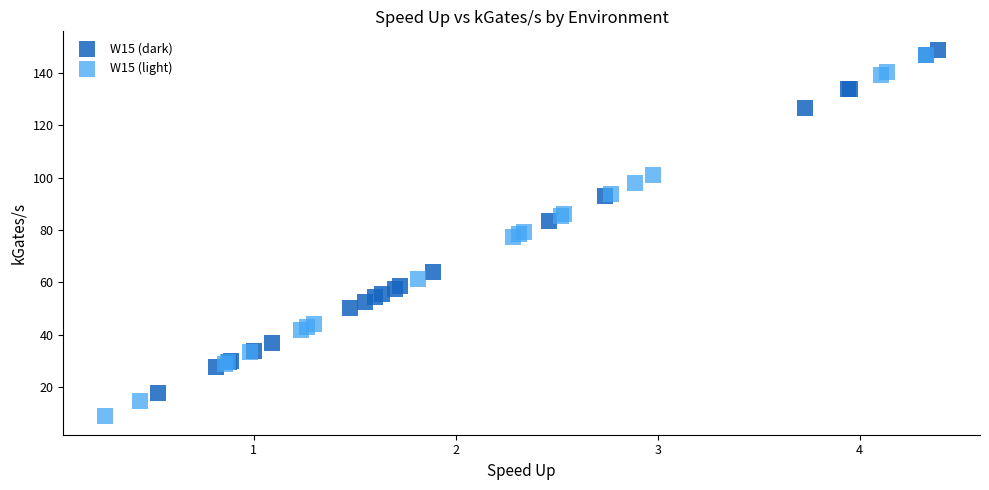

Which series reaches the minimum Y coordinate?

W15 (light)